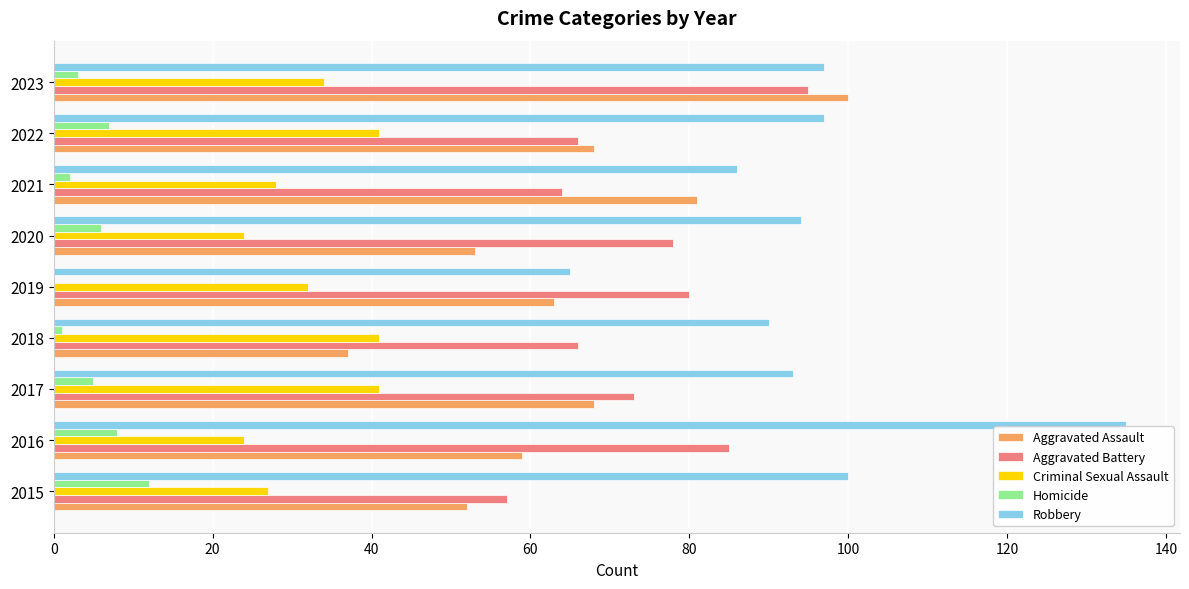

At which category is the sum across all series the highest?

2023